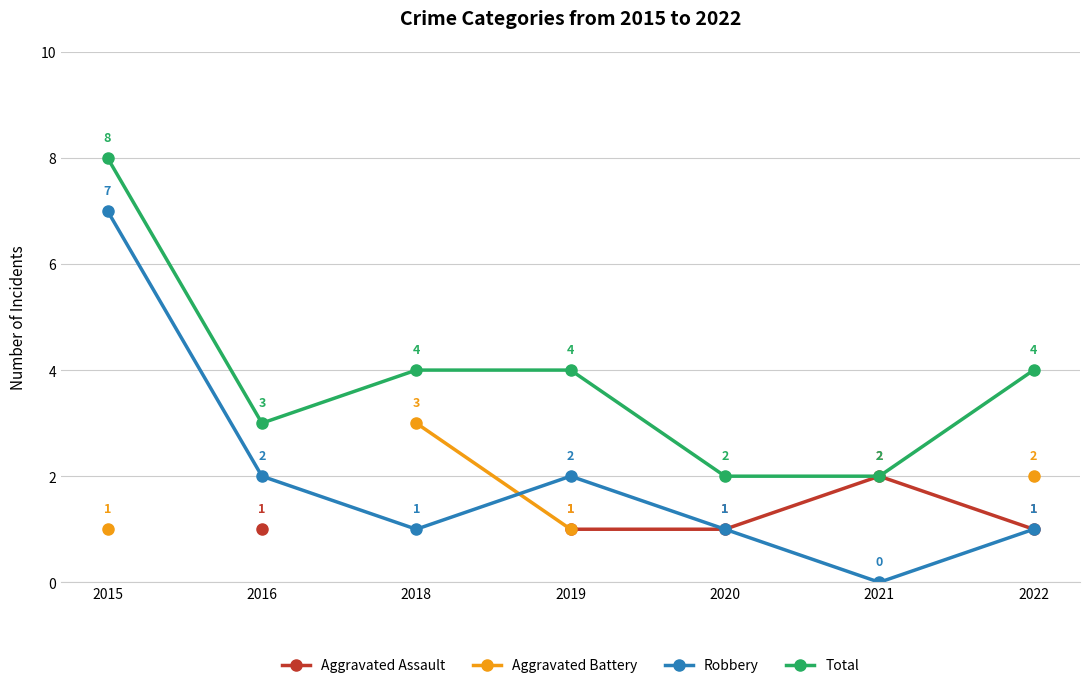

What is the total value across all series at 2022?

8.0